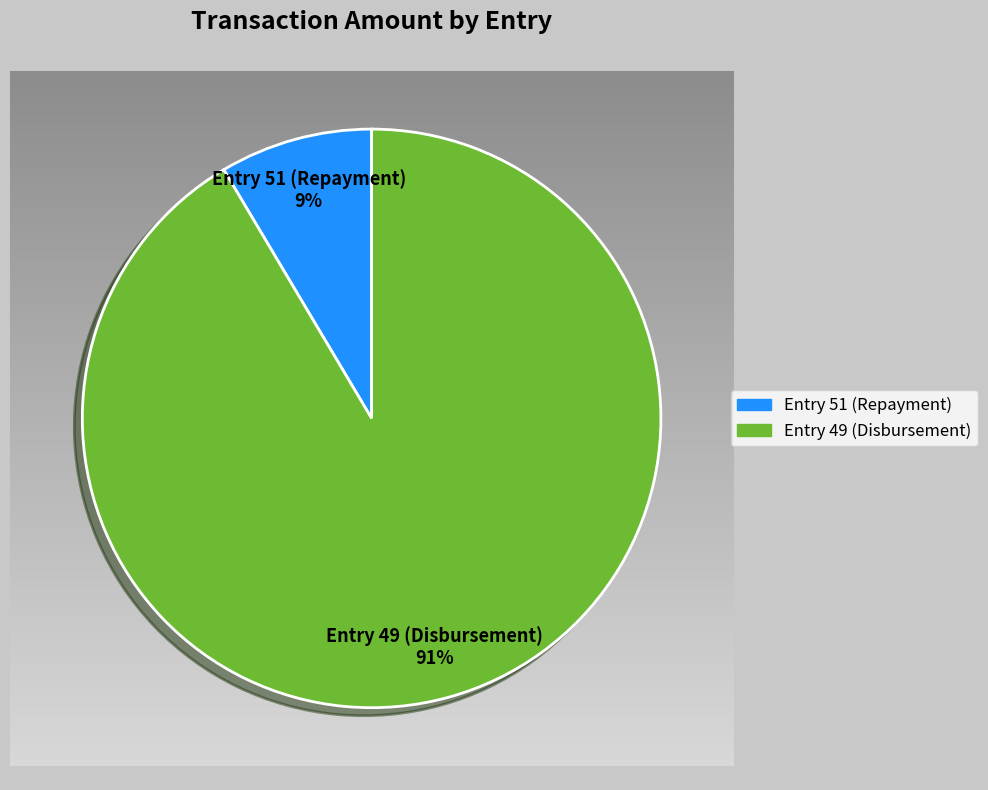

What is the total percentage of Entry 49 (Disbursement) and Entry 51 (Repayment)?

100.0%